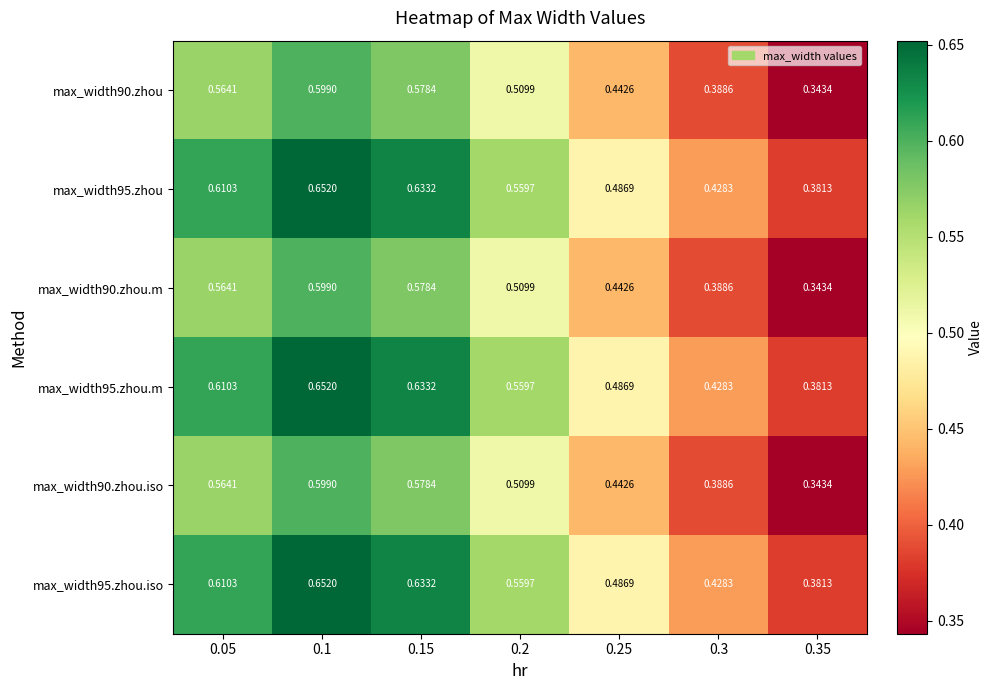

At how many categories does at least one series exceed 0?

7